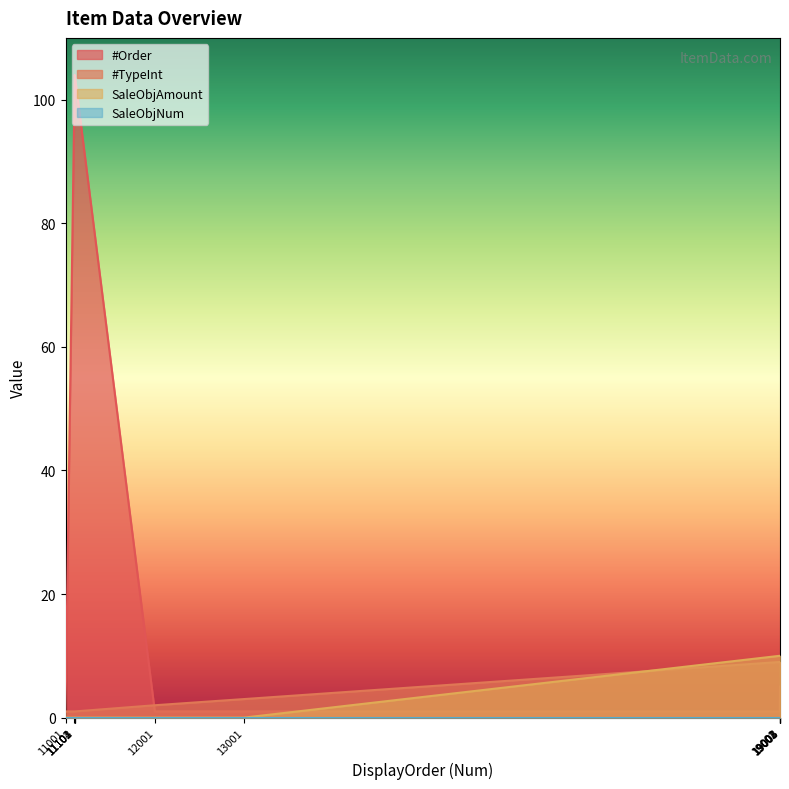

After their last crossing, which series has the higher values: #Order or SaleObjAmount?

SaleObjAmount